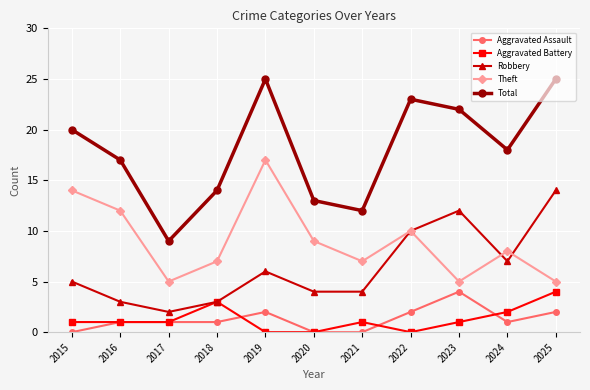

What are all the series names shown in the legend?

Aggravated Assault, Aggravated Battery, Robbery, Theft, Total